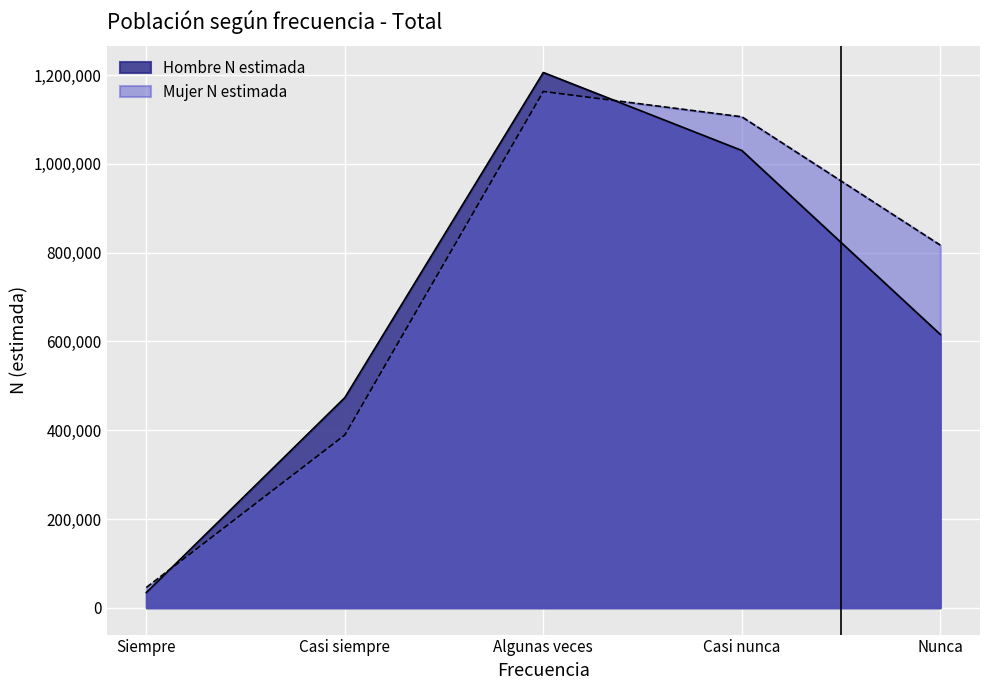

What are all the series names shown in the legend?

Hombre N estimada, Mujer N estimada